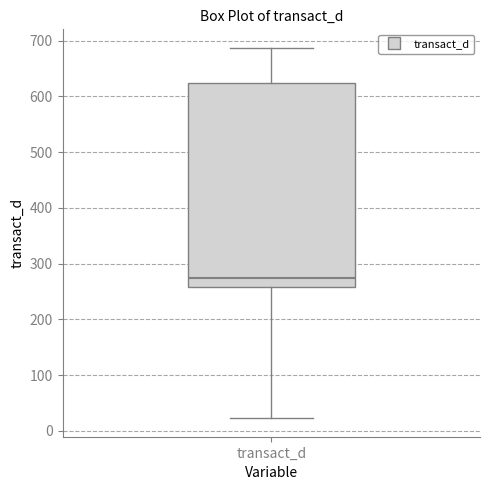

Where does the lower whisker of the box for transact_d end on the y-axis? The values are not printed on the chart, so give them approximately, as read against the axis.

20